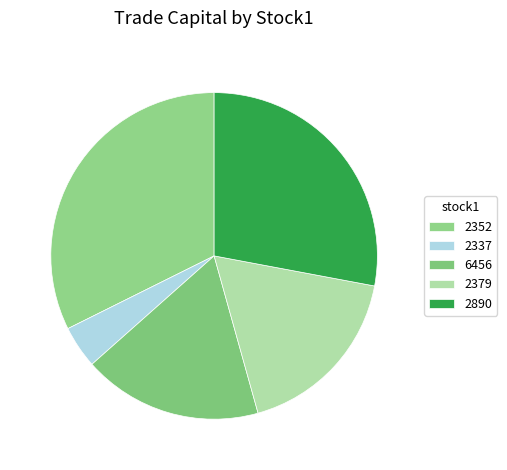

Does 6456 represent more than half of the total?

No